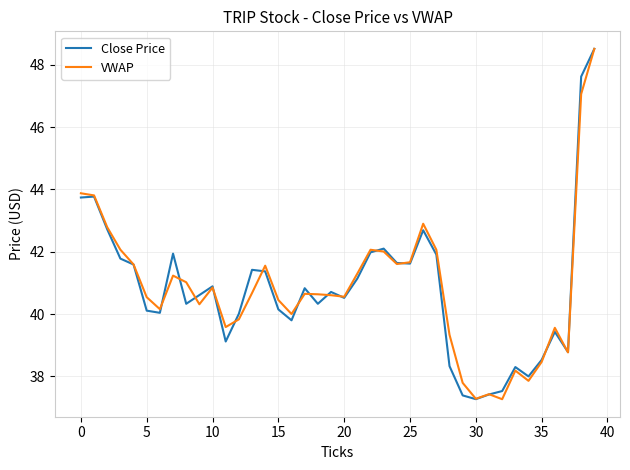

What is the minimum value for Close Price?

37.3